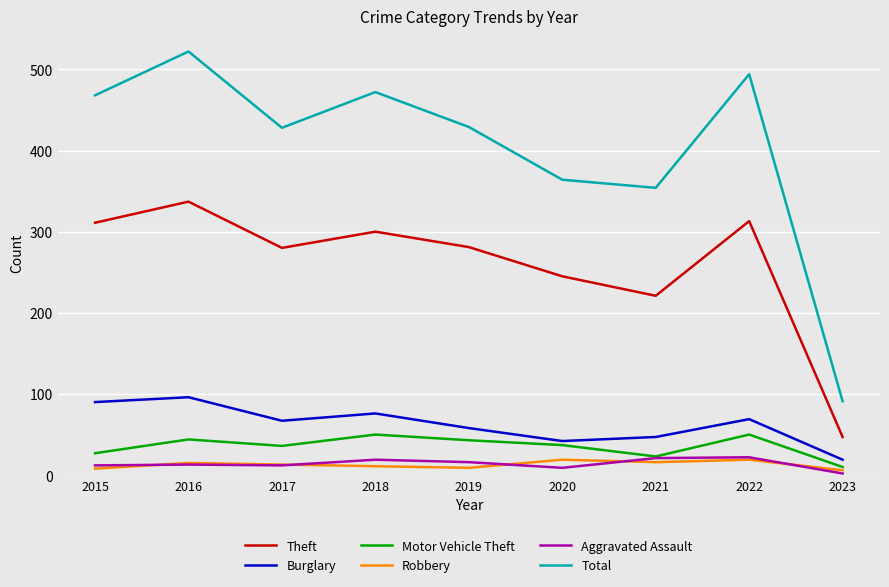

What is the difference between the highest and lowest values at 2021?

338